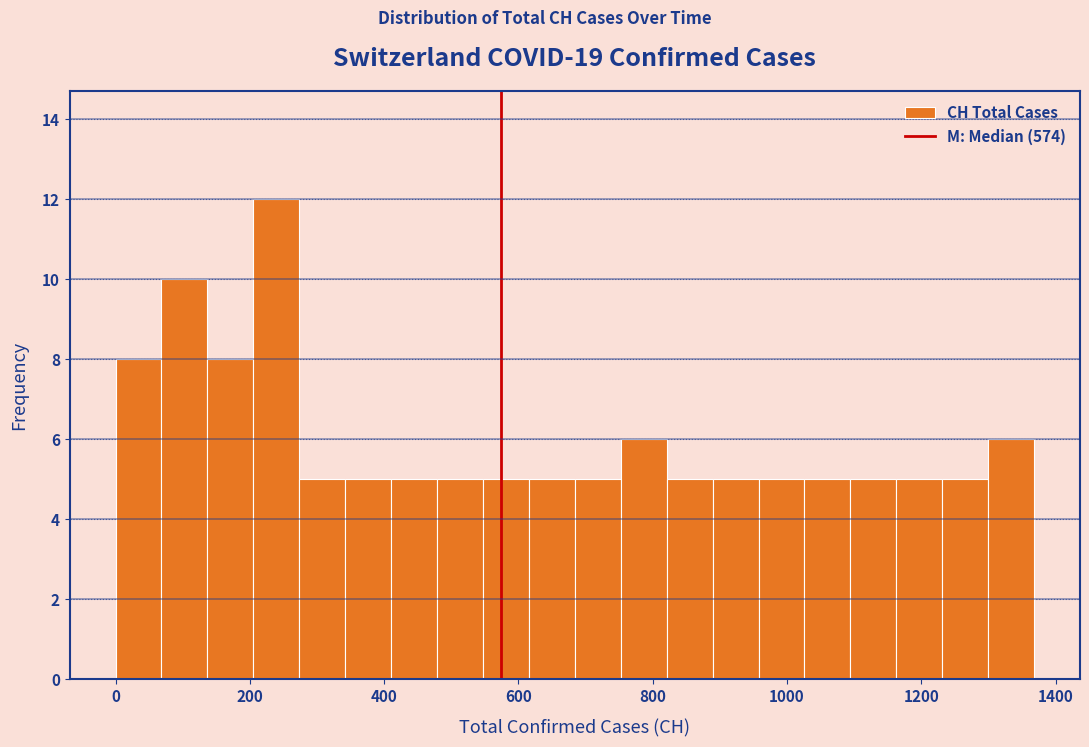

Read against the x-axis, roughly where is the centre of the tallest bar?

240